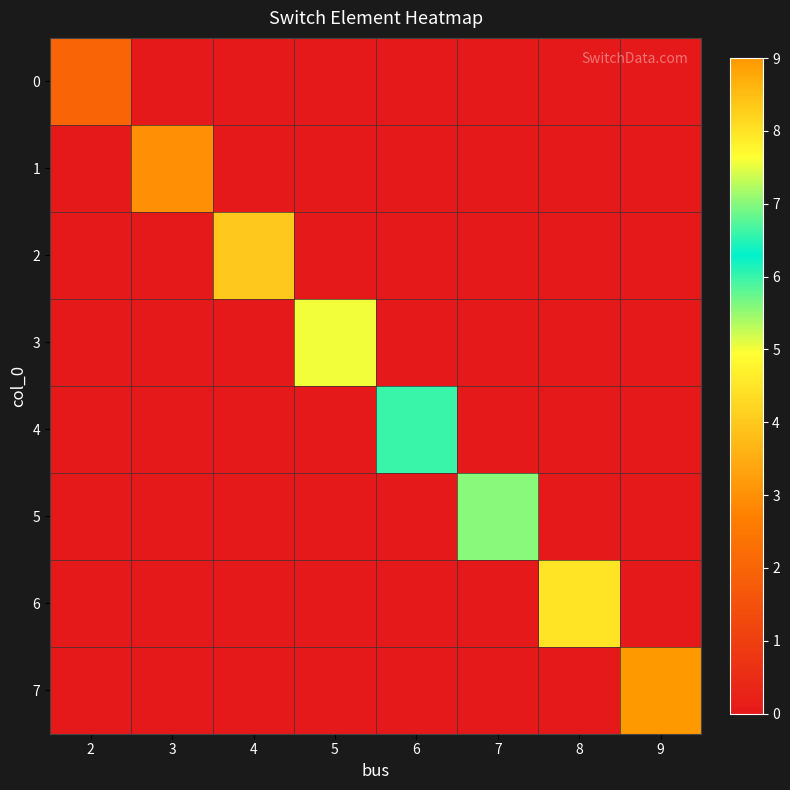

Which label corresponds to the largest value in the chart?

9